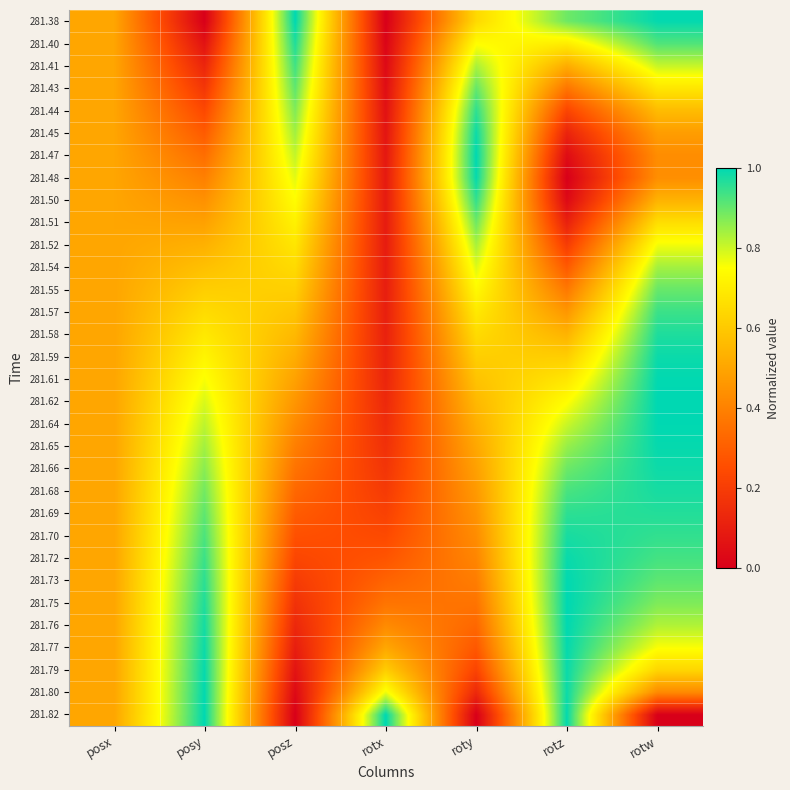

Which label corresponds to the largest value in the chart?

posz